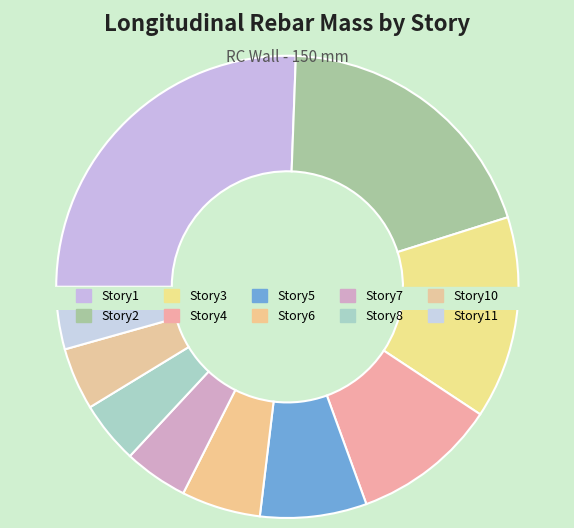

To the nearest percent, what is the average slice percentage?

9%